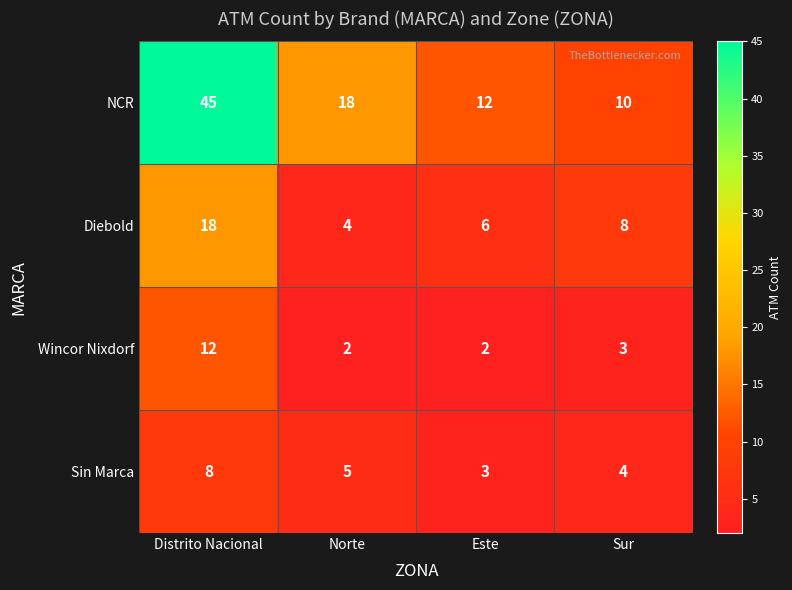

Is it true that Wincor Nixdorf equals 1 at Norte?

False